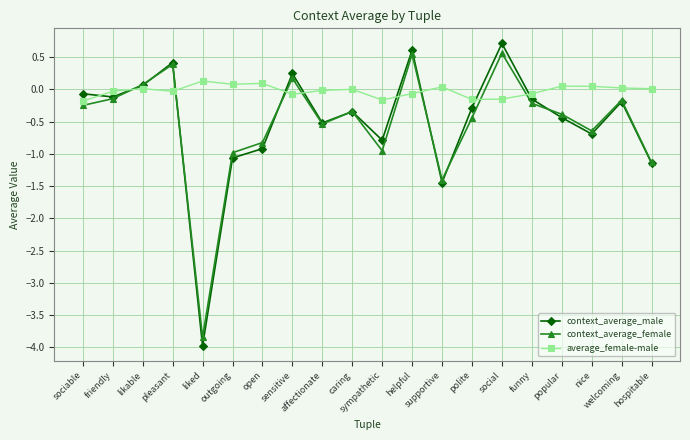

What are all the series names shown in the legend?

context_average_male, context_average_female, average_female-male